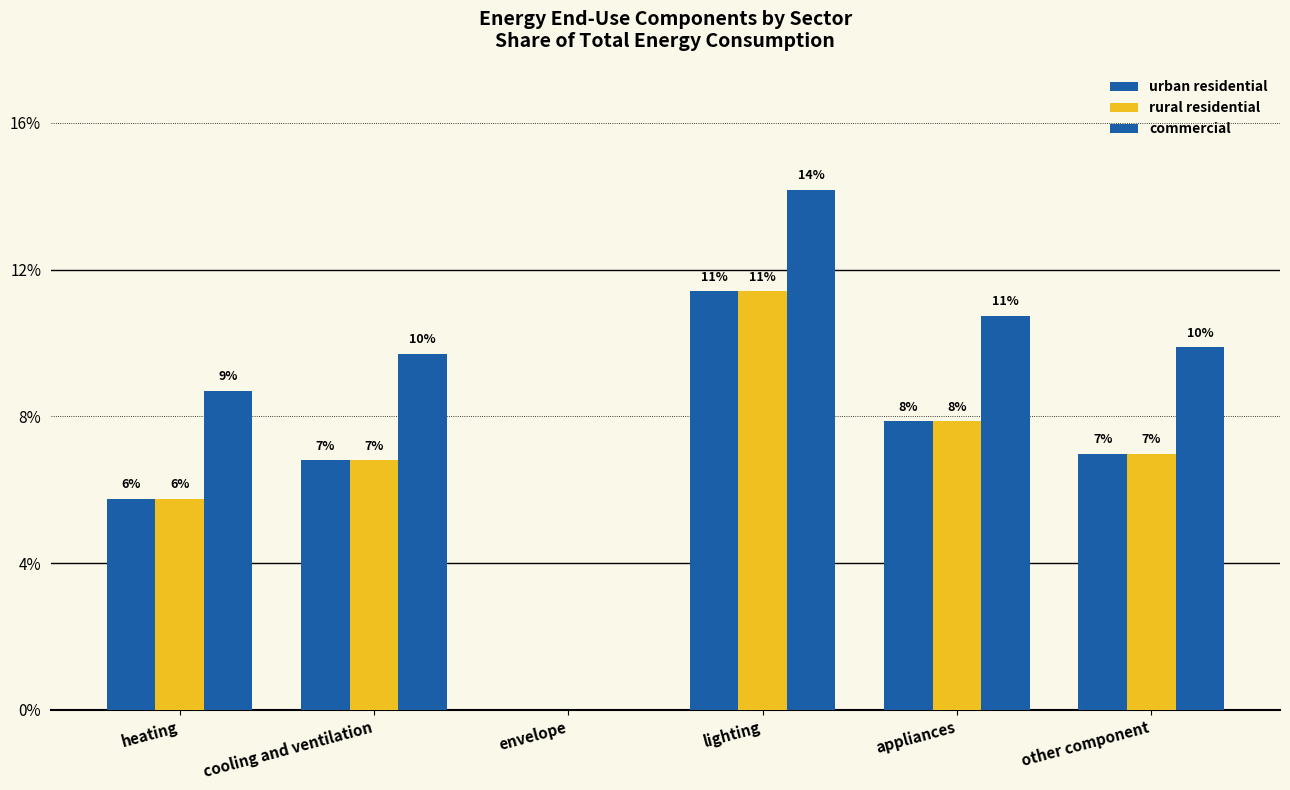

Is the value of urban residential at lighting greater than the value of rural residential at appliances?

Yes